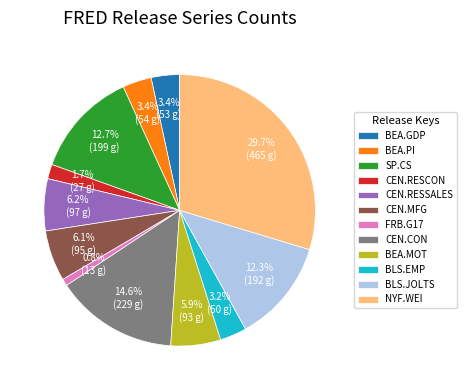

How many segments does this pie chart have?

12